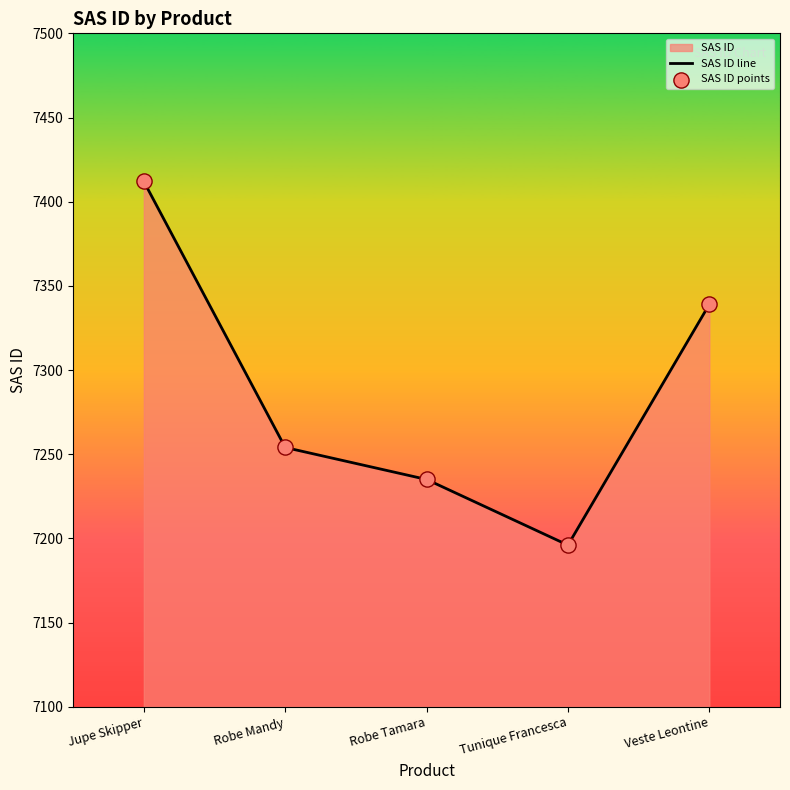

At how many categories does at least one series exceed 7275?

2